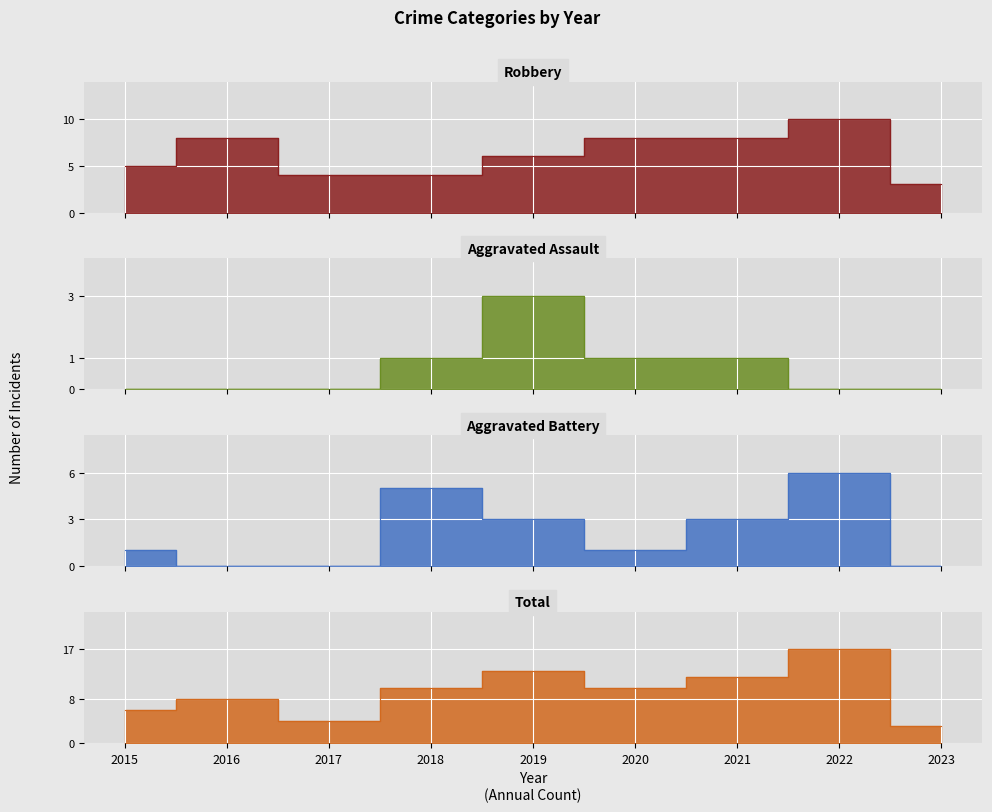

Which has a higher value, 2022 or 2020?

2022